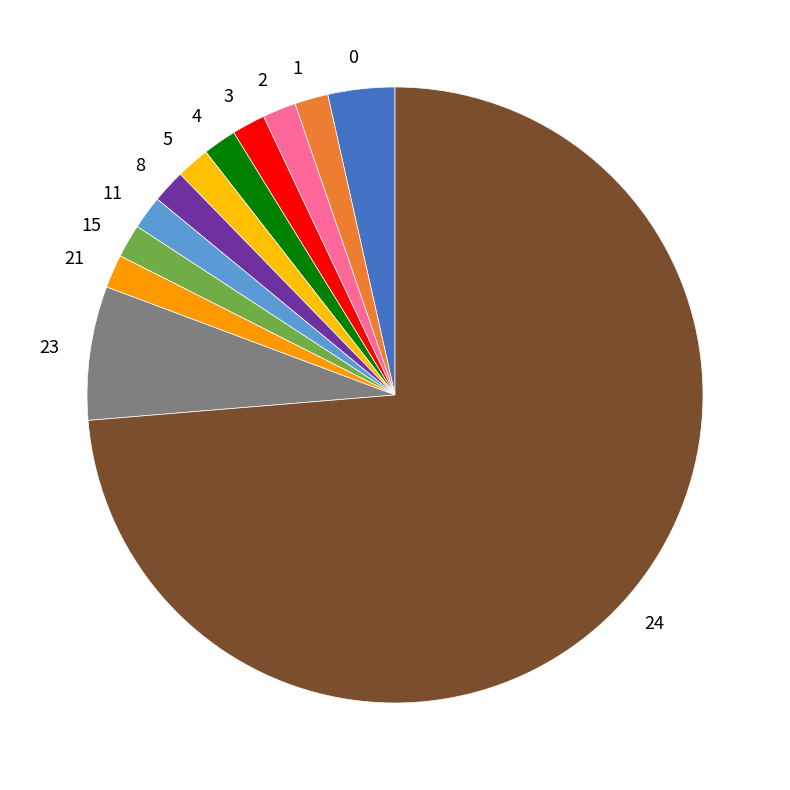

Which category accounts for the majority?

24